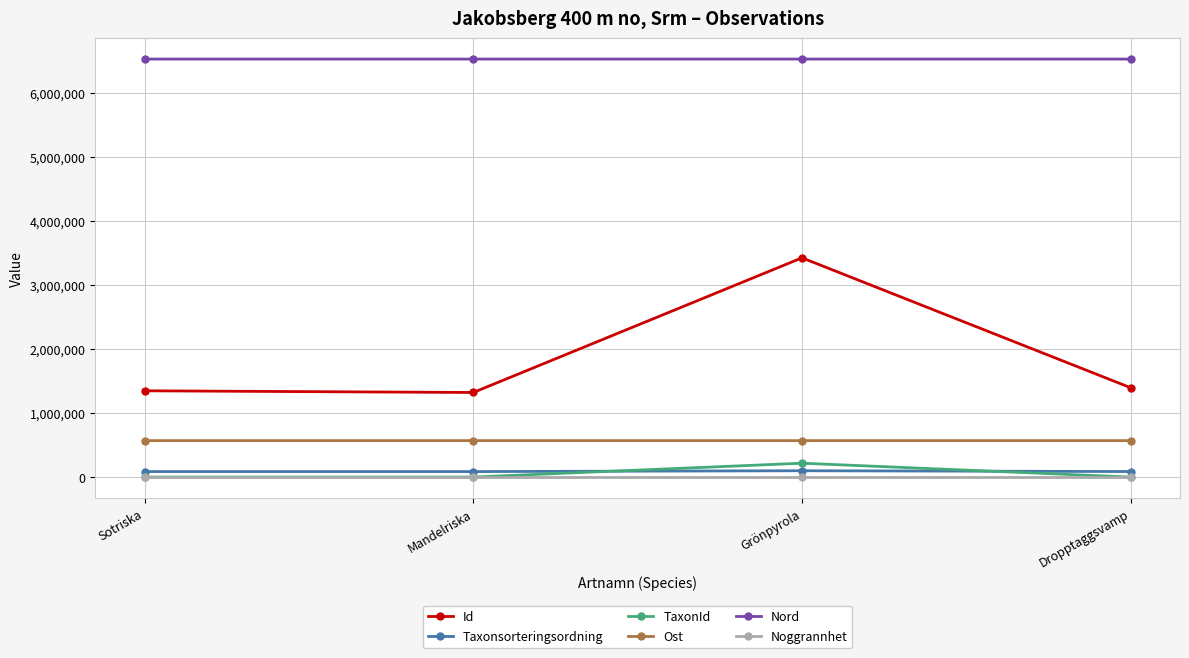

Which series has the widest spread of values?

Id